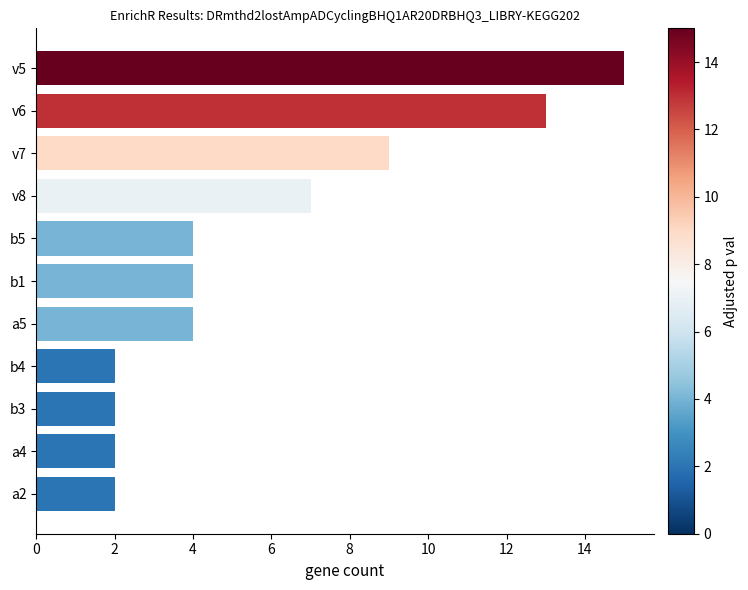

The chart shows a value of 2 at a4. True or false?

True